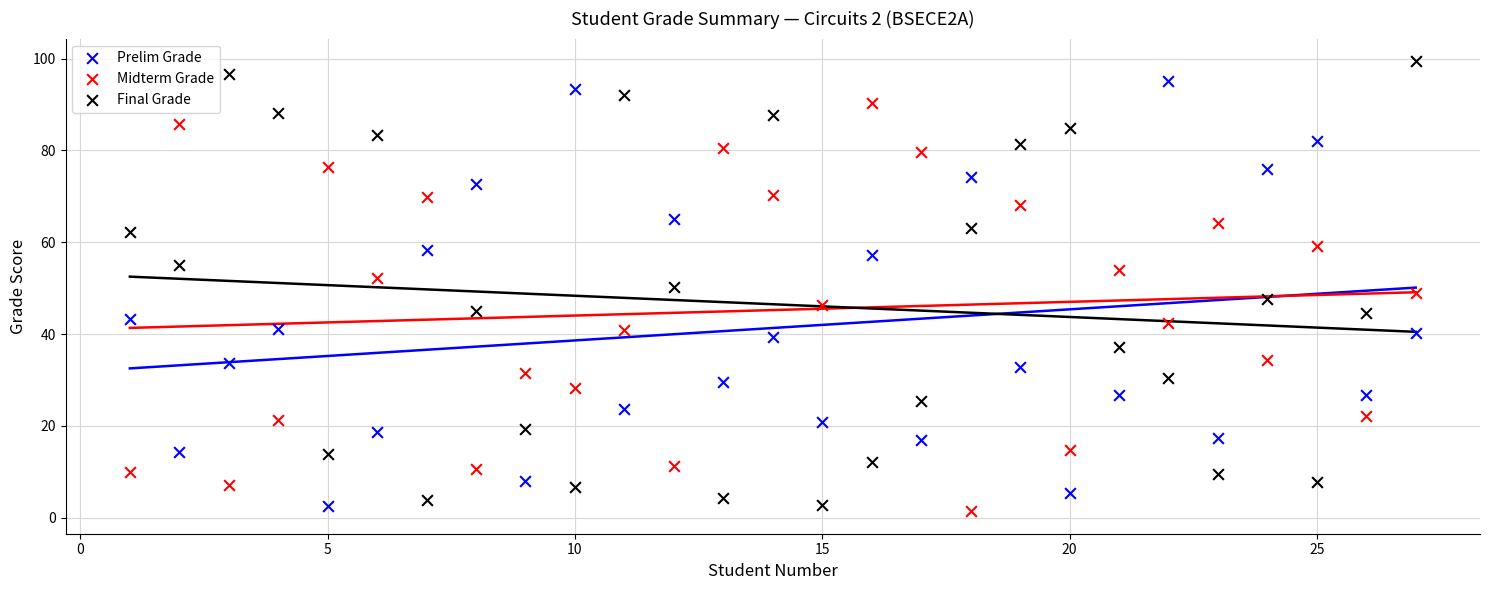

Across all data points, what is the range of X values (max minus min)?

26.0